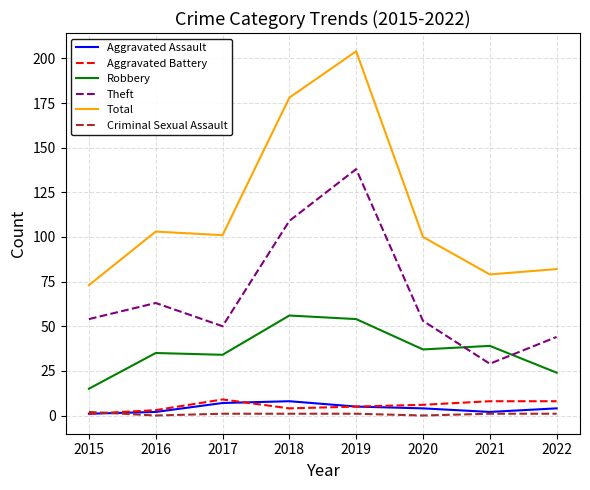

Reading left to right, transcribe all the data shown in this chart.

Aggravated Assault: 2015=1	2016=2	2017=7	2018=8	2019=5	2020=4	2021=2	2022=4
Aggravated Battery: 2015=1	2016=3	2017=9	2018=4	2019=5	2020=6	2021=8	2022=8
Robbery: 2015=15	2016=35	2017=34	2018=56	2019=54	2020=37	2021=39	2022=24
Theft: 2015=54	2016=63	2017=50	2018=109	2019=138	2020=53	2021=29	2022=44
Total: 2015=73	2016=103	2017=101	2018=178	2019=204	2020=100	2021=79	2022=82
Criminal Sexual Assault: 2015=2	2016=0	2017=1	2018=1	2019=1	2020=0	2021=1	2022=1